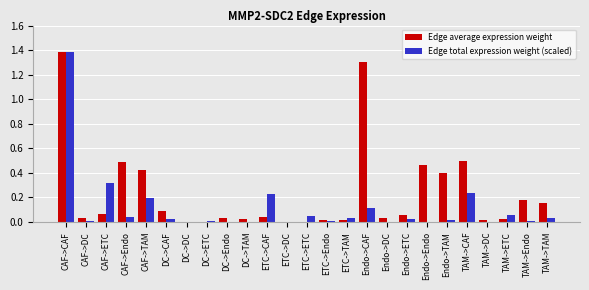

At which category is the sum across all series the highest?

CAF->CAF